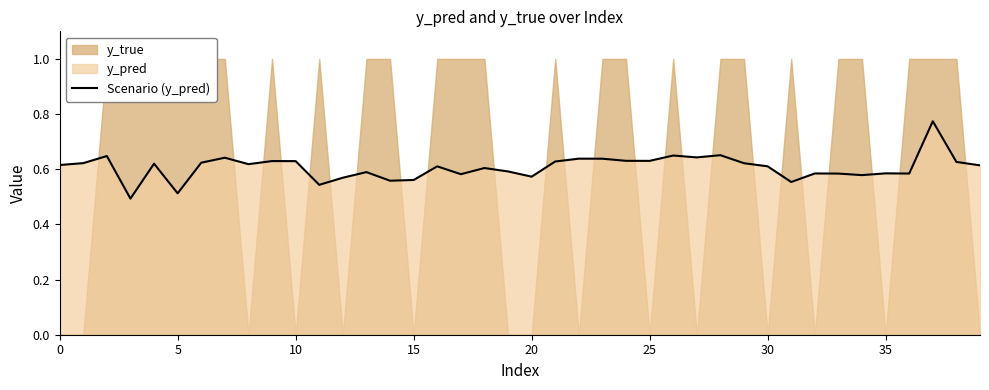

True or false: the data has more than 1 interior local peaks.

True